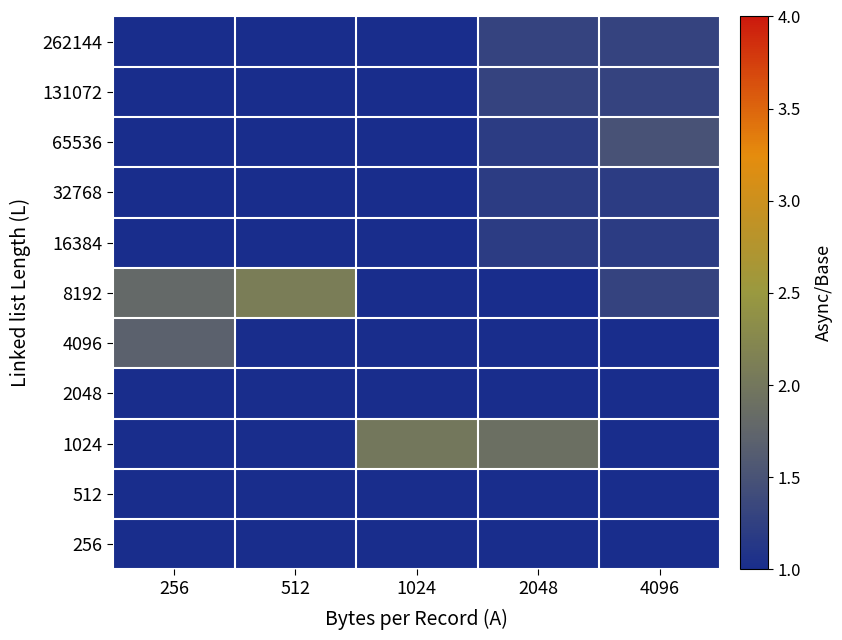

Reading left to right, extract all data points from this chart.

262144: 256=1.0	512=1.0	1024=1.0	2048=1.3	4096=1.3
131072: 256=1.0	512=1.0	1024=1.0	2048=1.3	4096=1.3
65536: 256=1.0	512=1.0	1024=1.0	2048=1.2	4096=1.5
32768: 256=1.0	512=1.0	1024=1.0	2048=1.2	4096=1.2
16384: 256=1.0	512=1.0	1024=1.0	2048=1.2	4096=1.2
8192: 256=1.8	512=2.1	1024=1.0	2048=1.0	4096=1.3
4096: 256=1.7	512=1.0	1024=1.0	2048=1.0	4096=1.0
2048: 256=1.0	512=1.0	1024=1.0	2048=1.0	4096=1.0
1024: 256=1.0	512=1.0	1024=2.0	2048=1.9	4096=1.0
512: 256=1.0	512=1.0	1024=1.0	2048=1.0	4096=1.0
256: 256=1.0	512=1.0	1024=1.0	2048=1.0	4096=1.0